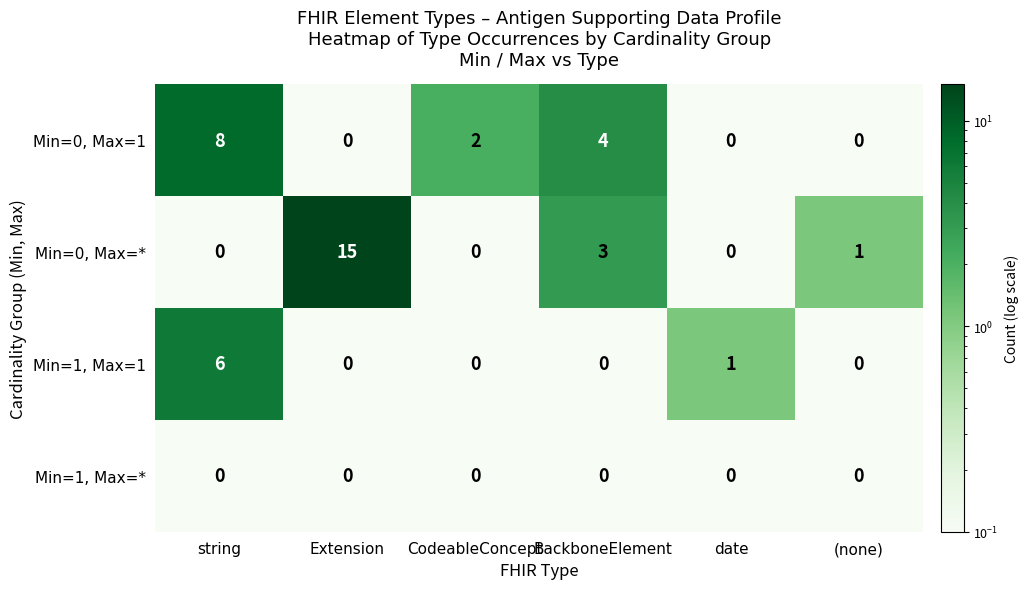

List the series in order of their peak value, lowest first.

Min=1, Max=*, Min=1, Max=1, Min=0, Max=1, Min=0, Max=*